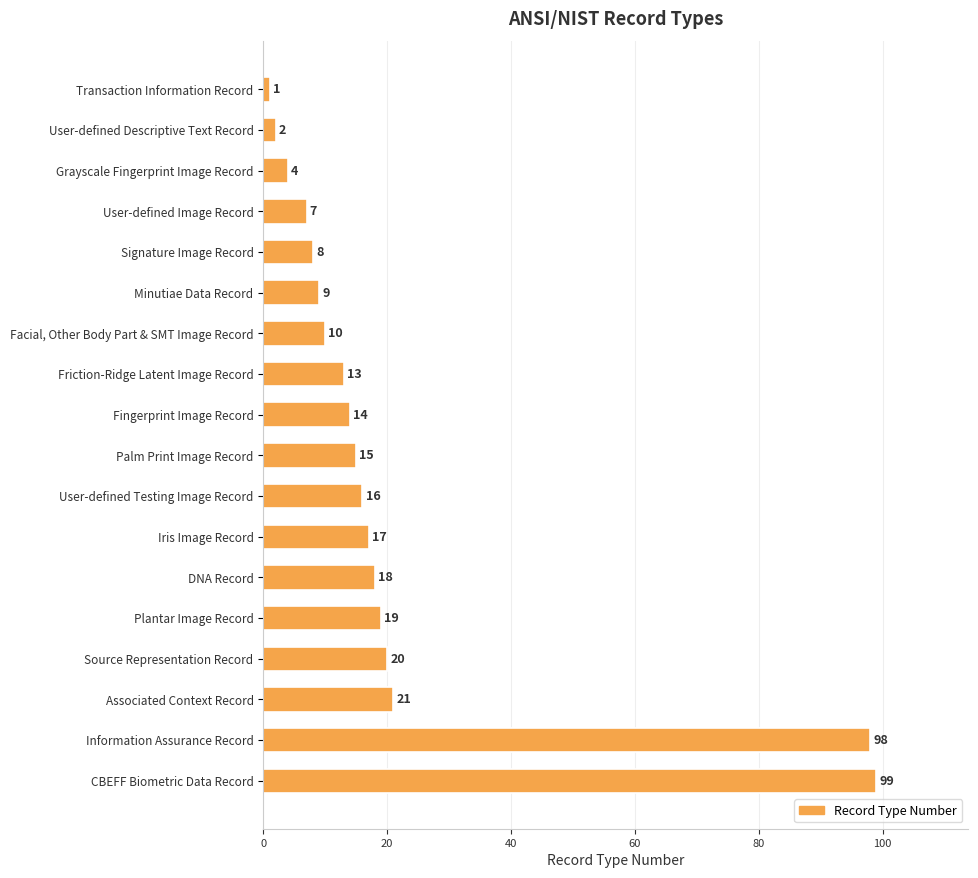

True or false: the data shows 2 at User-defined Descriptive Text Record.

True